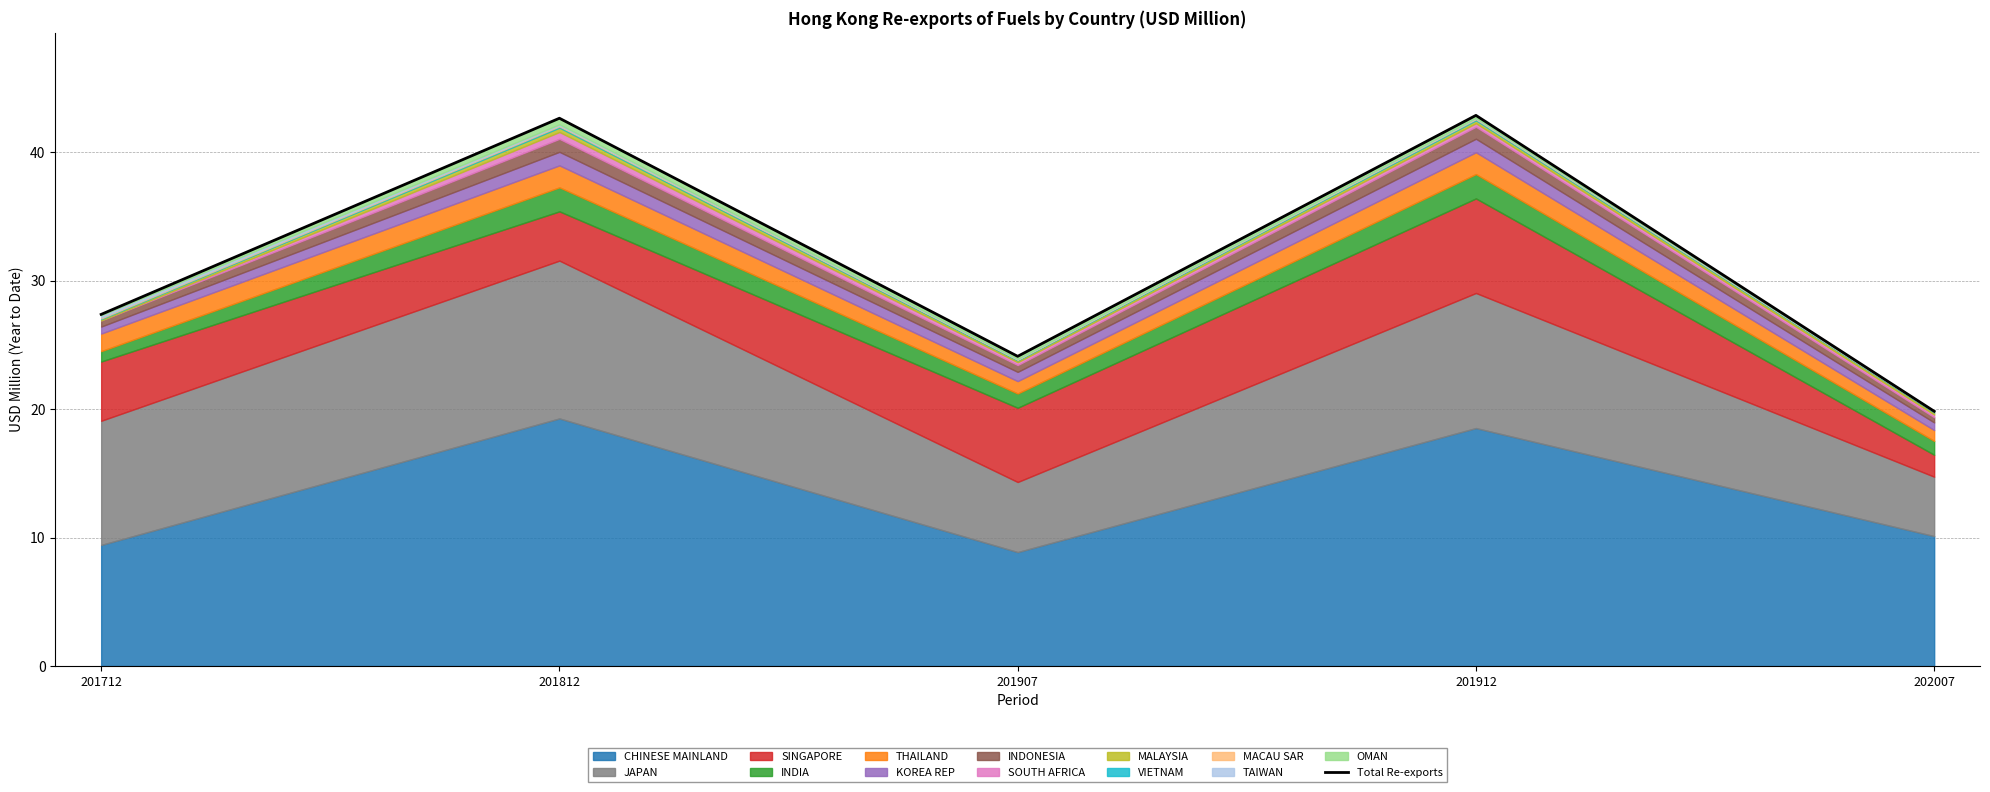

Which has a higher value, 201712 or 201912?

201912